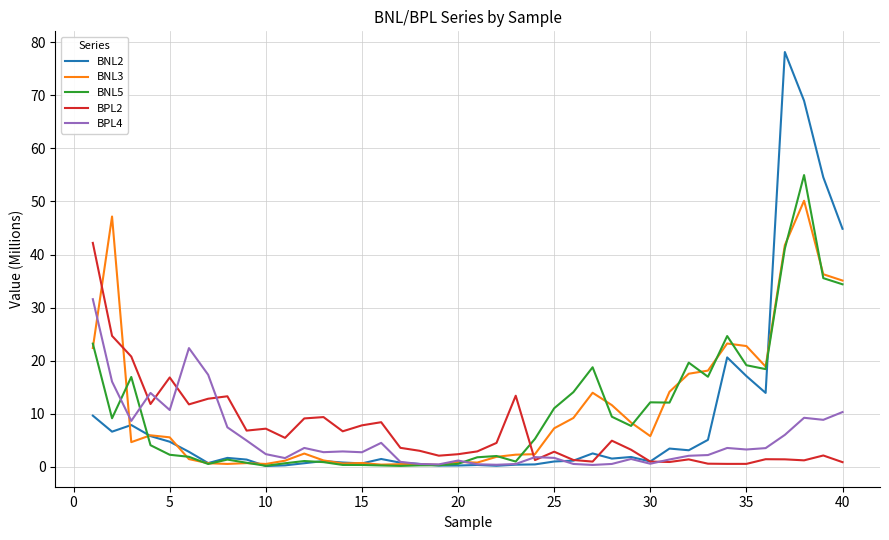

Which series has the widest spread of values?

BNL2